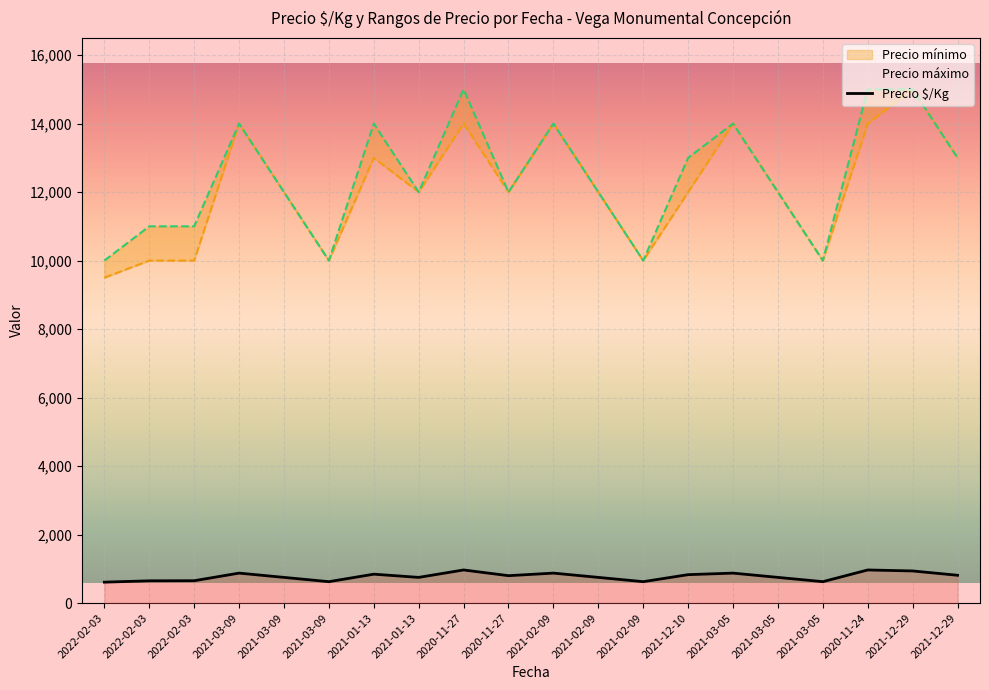

How many points are lower than both their immediate neighbors (excluding endpoints)?

5